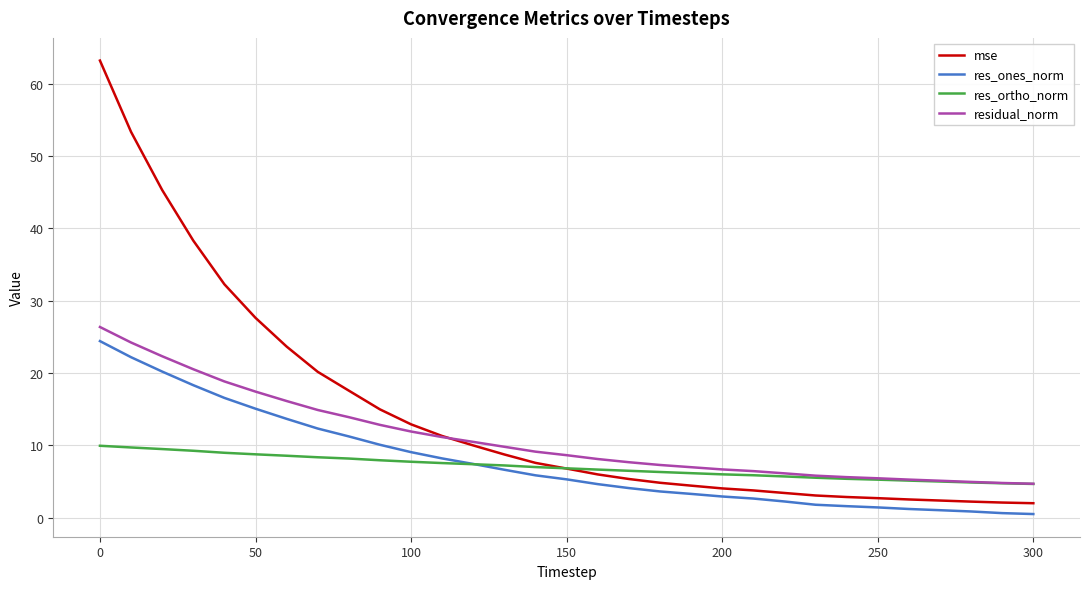

Which series has the largest range (max minus min)?

mse